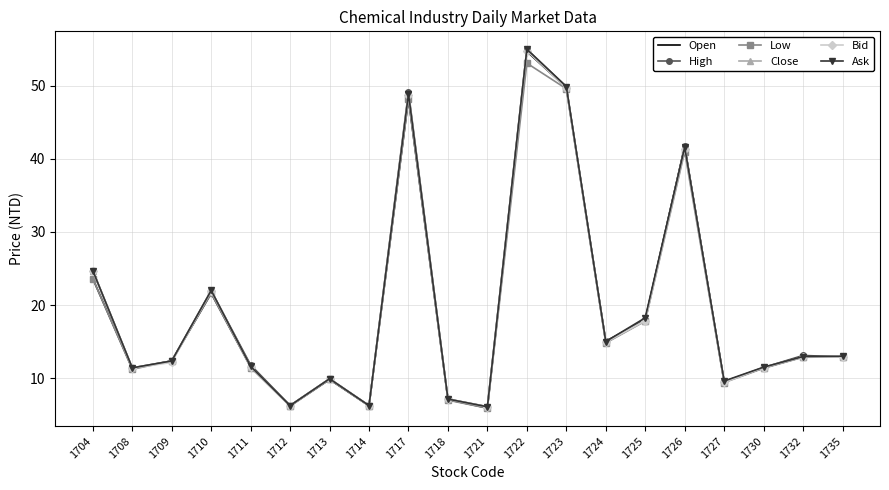

At which category does Bid reach its first local valley?

1708